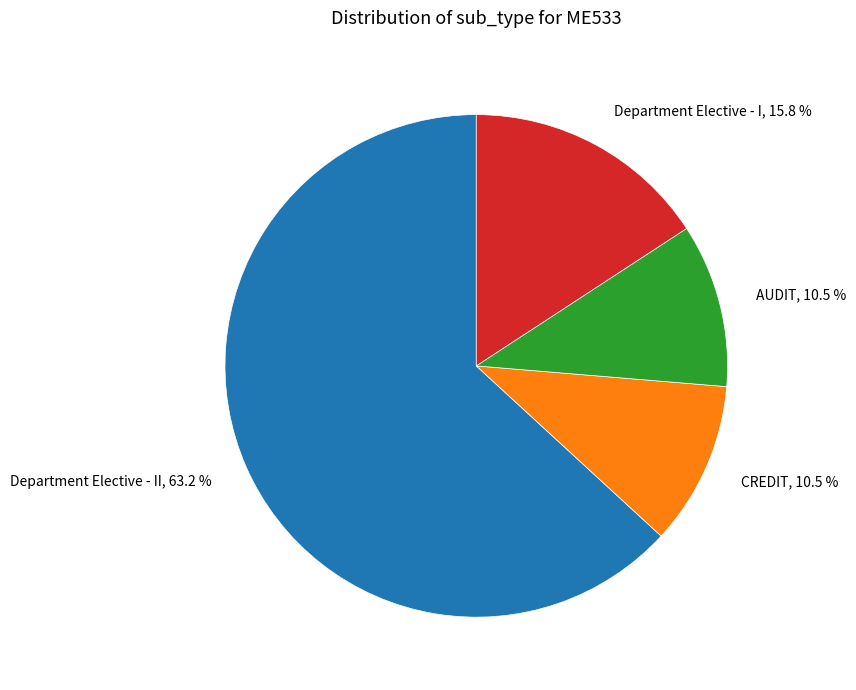

Which category has the biggest portion of the pie?

Department Elective - II, 63.2 %